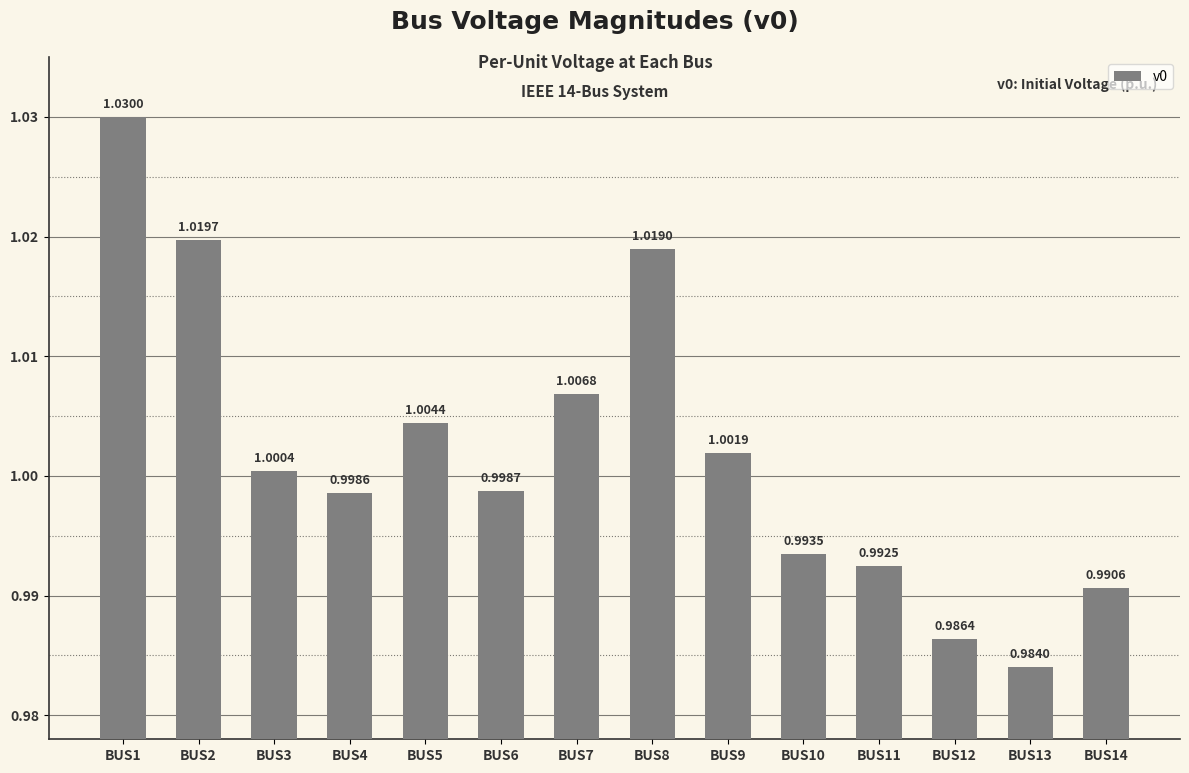

True or false: the data shows 1.0 at BUS2.

True